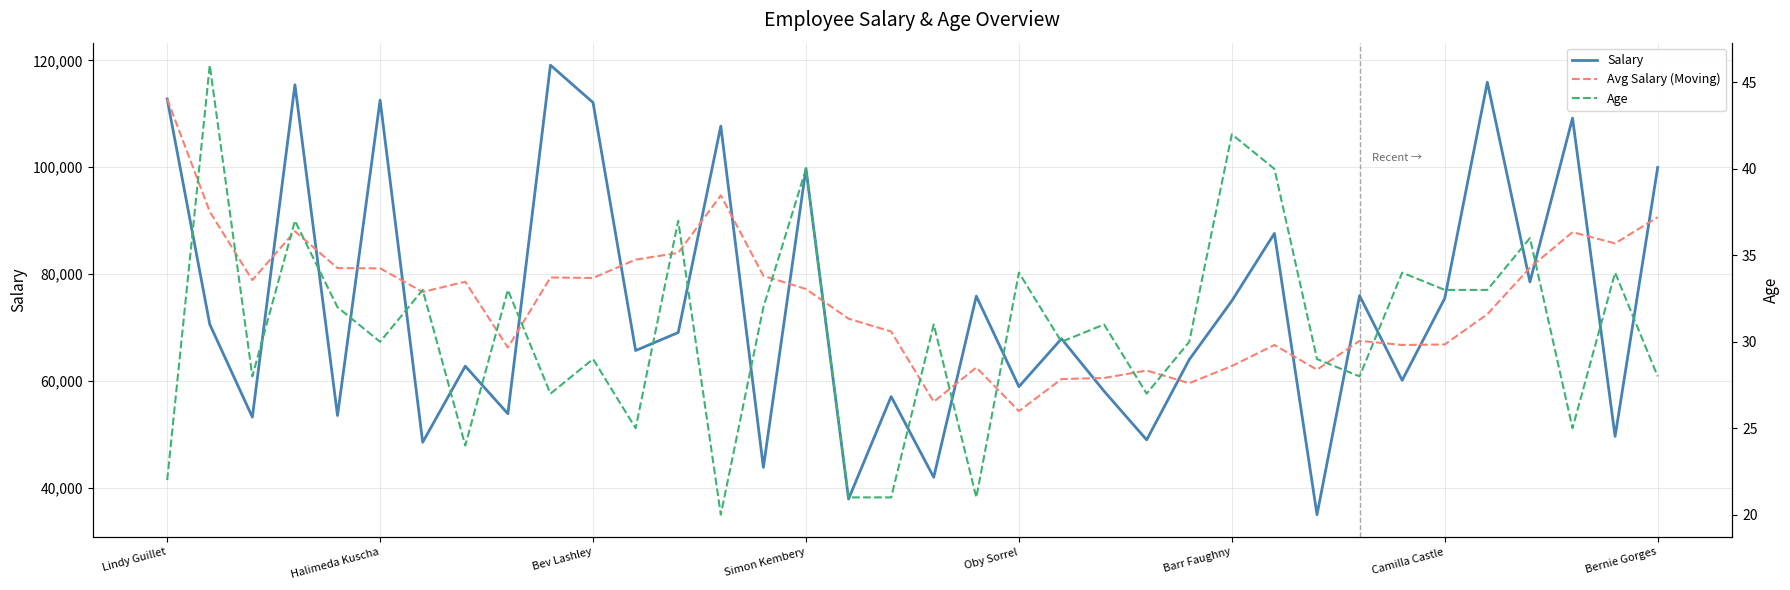

What is the value of the Age point at the 3rd from the left?

28.0